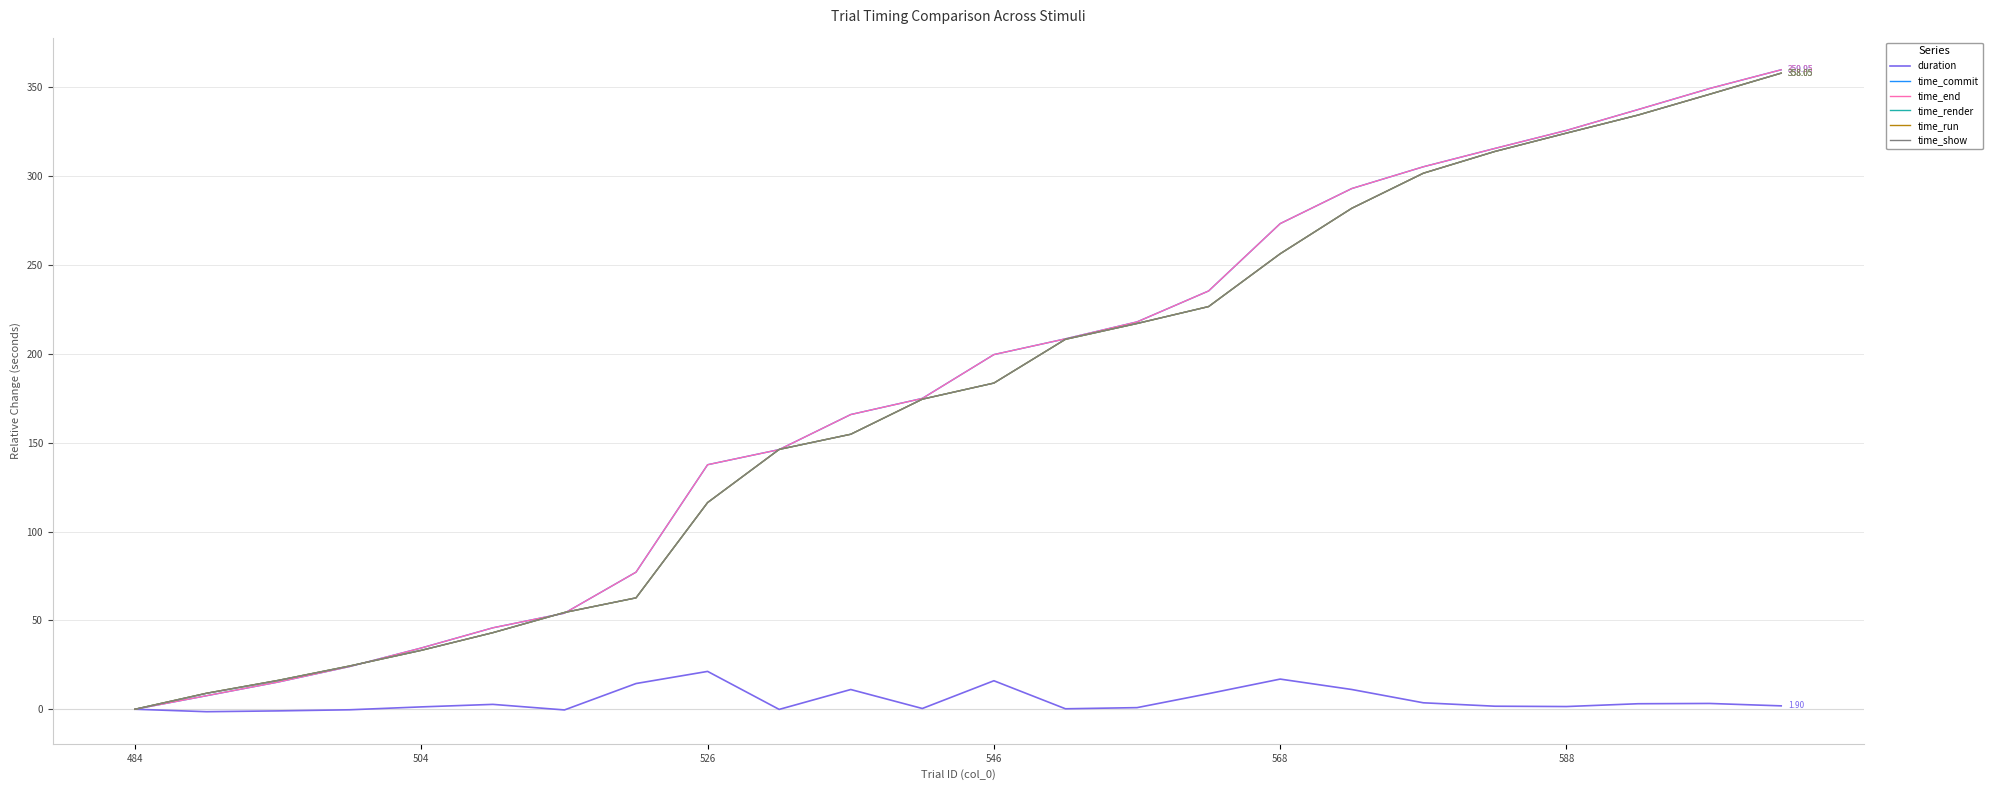

Is this an area chart (filled region under the line)?

No